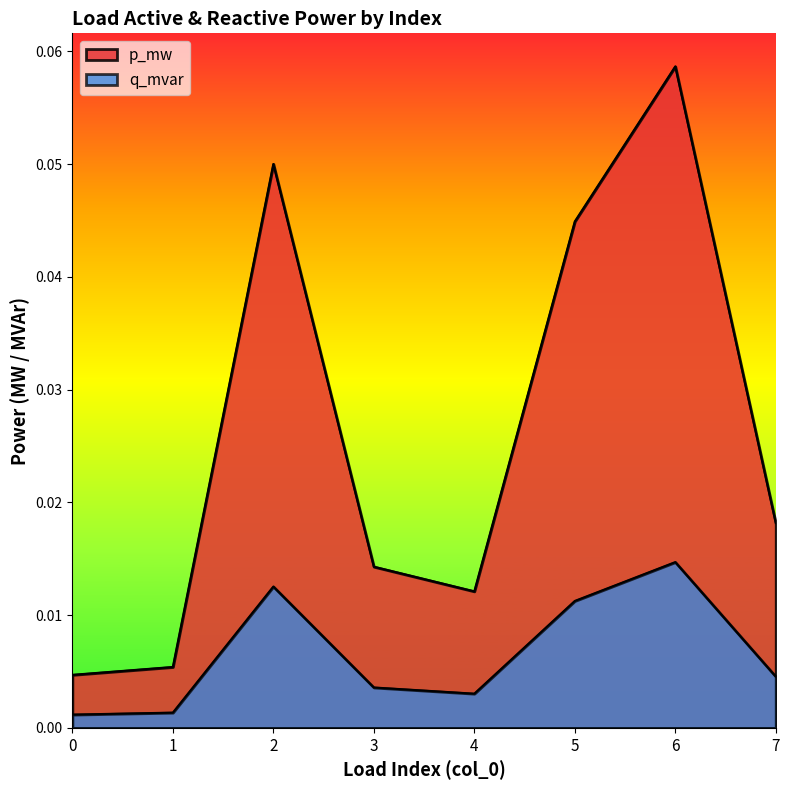

True or false: q_mvar and p_mw intersect in this chart.

False